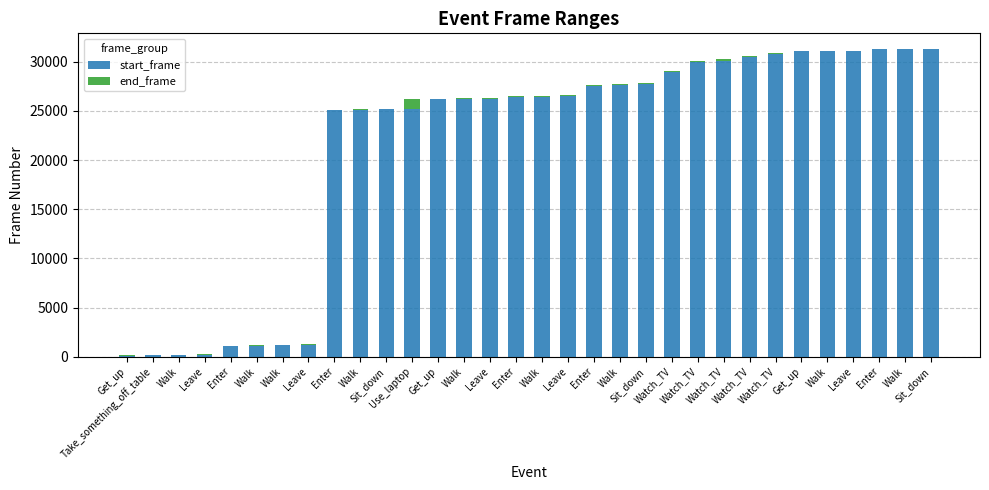

How many data points does each series have?

32